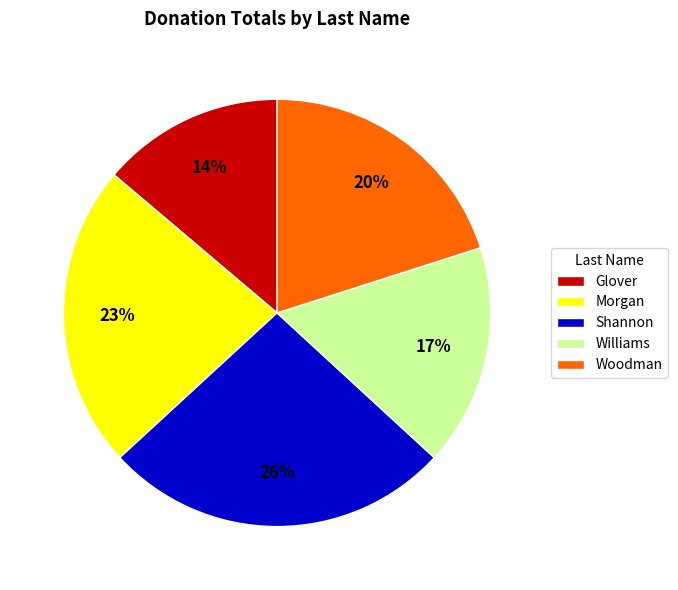

Count the number of slices in the pie.

5